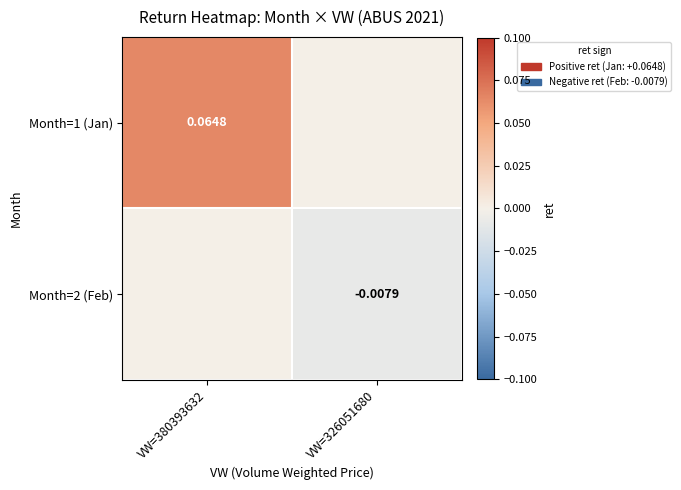

At which label is Month=2 (Feb) closest to 0?

VW=380393632